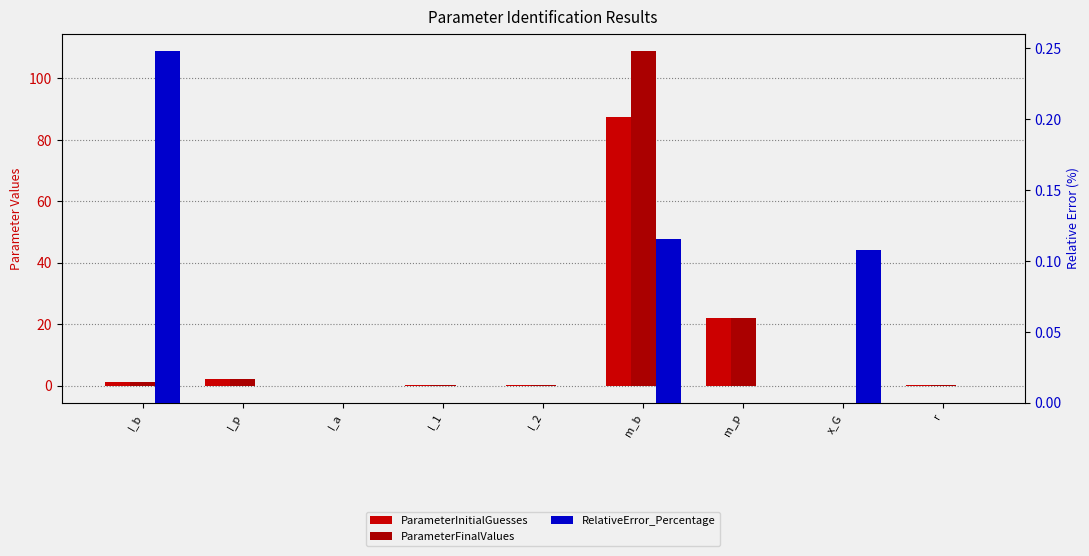

How many series are shown in this chart?

3